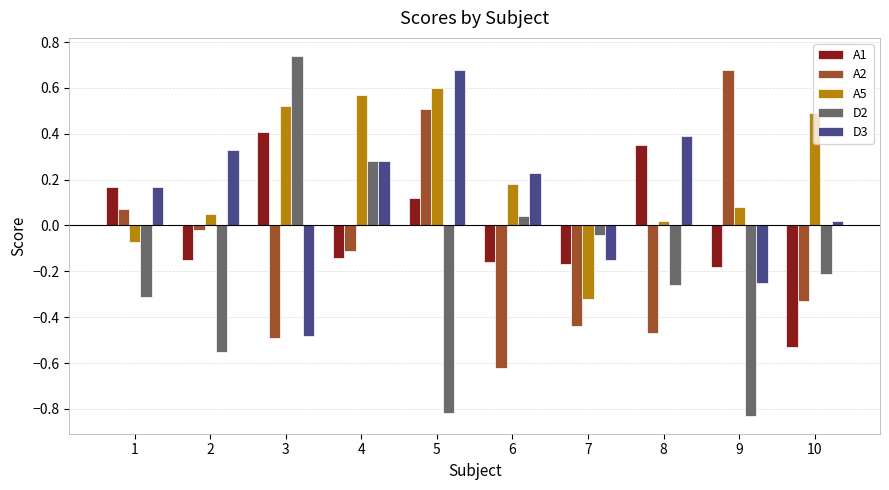

What is the difference between the maximum and minimum values in the A1 series?

0.9